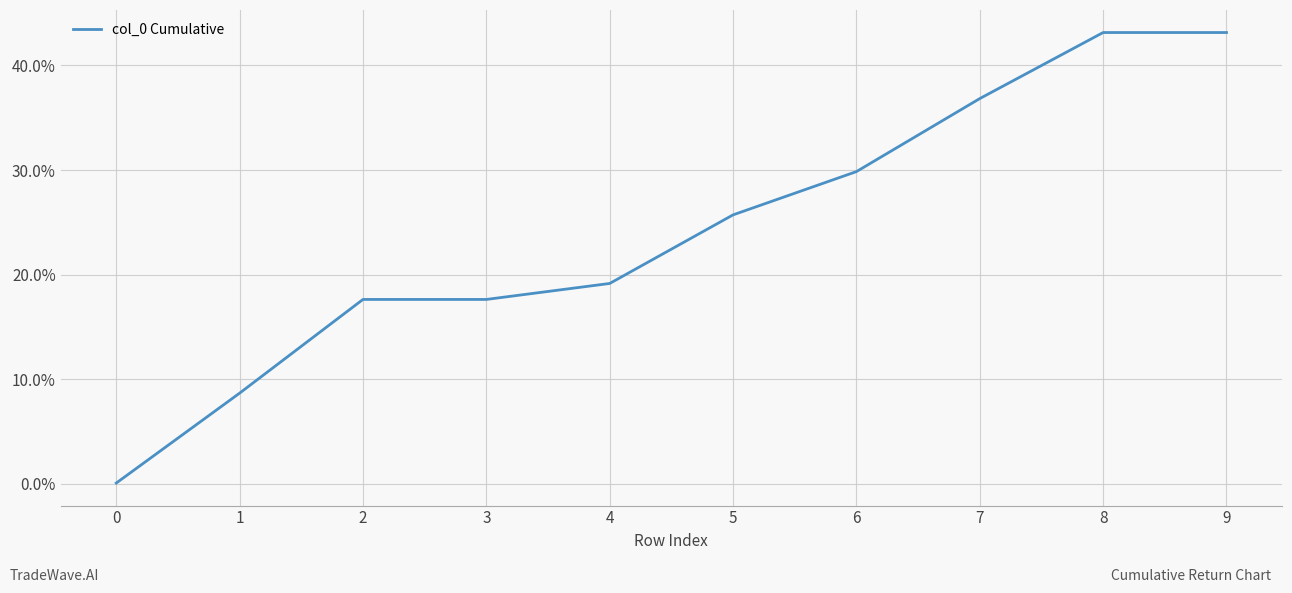

What is the difference between the maximum and second lowest values?

0.3